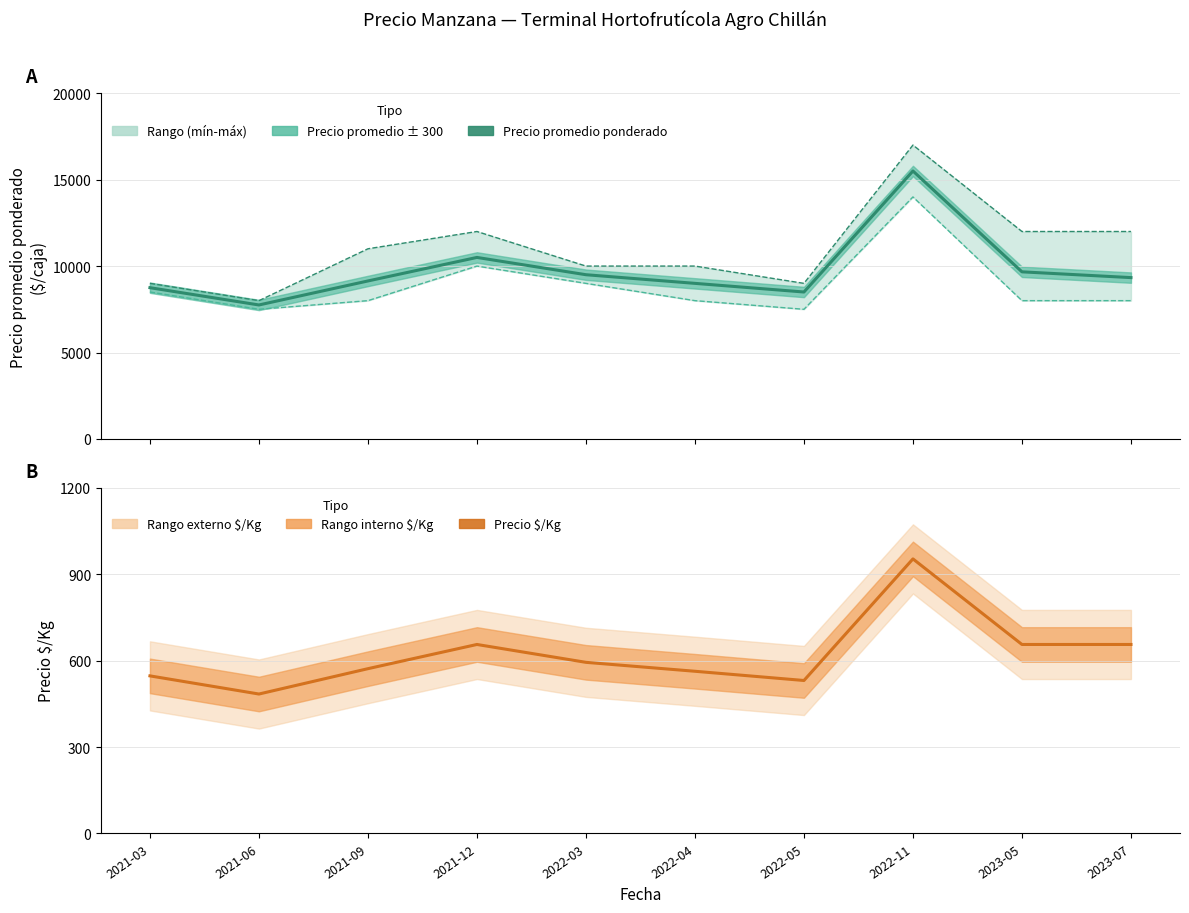

What is the maximum value for Precio $/Kg?

953